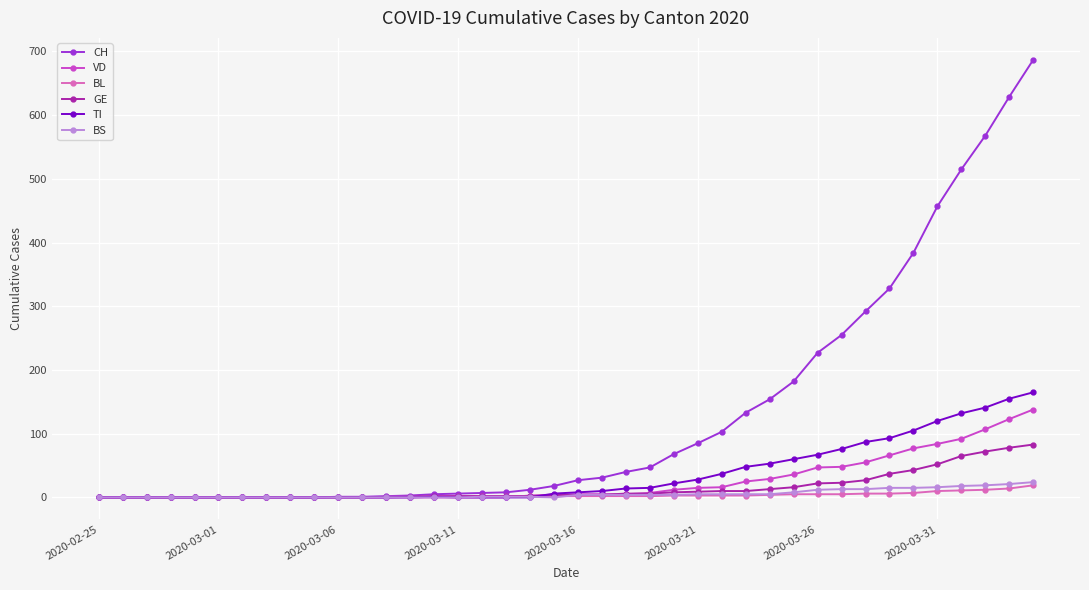

Which series has the widest spread of values?

CH